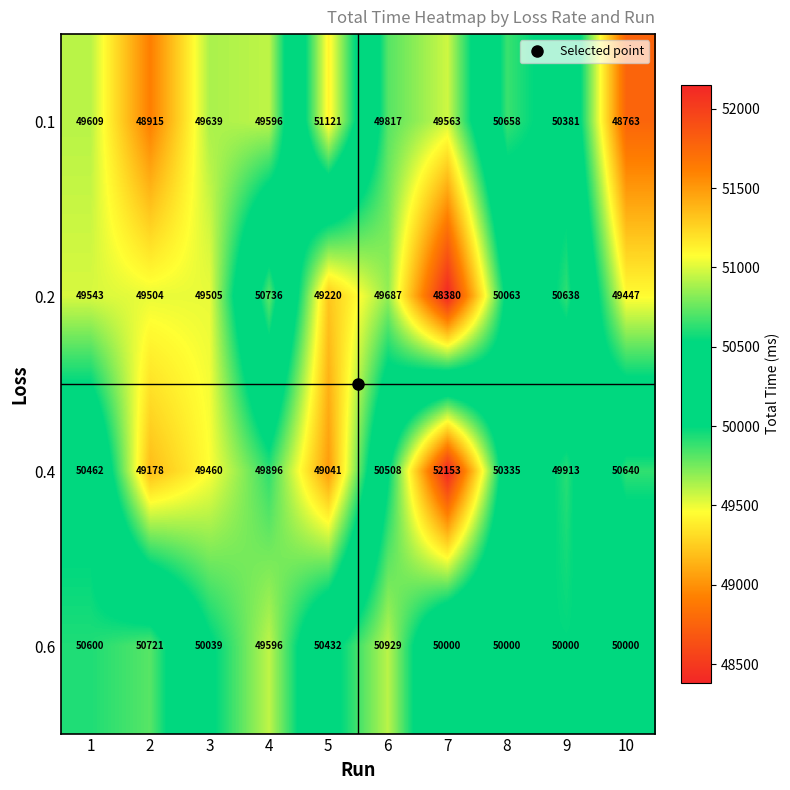

At which category is the sum across all series the highest?

8